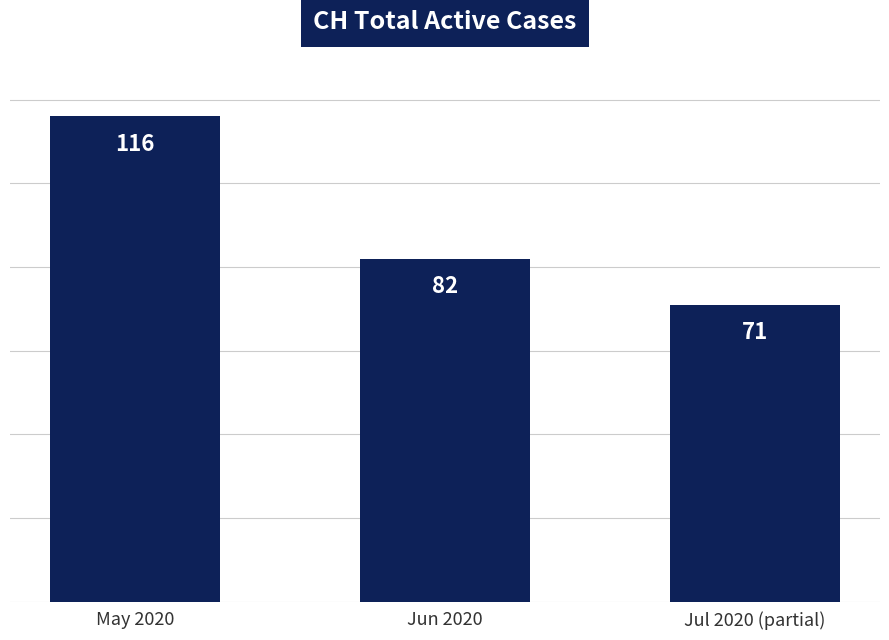

What is the sum of the values at Jun 2020 and May 2020?

198